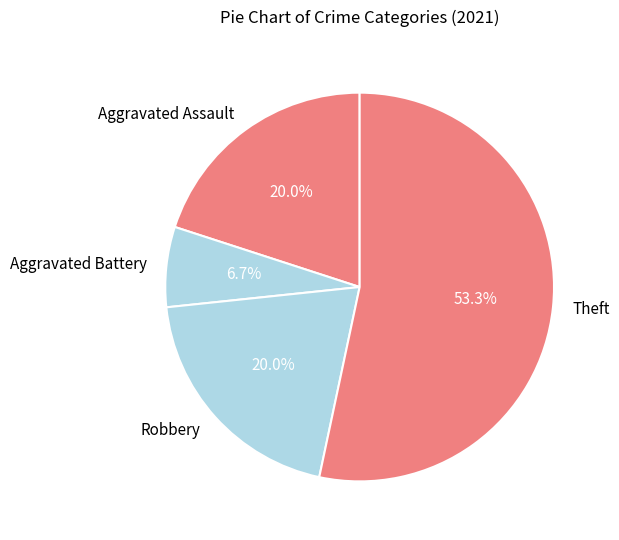

True or false: Robbery accounts for 20% of the total.

True